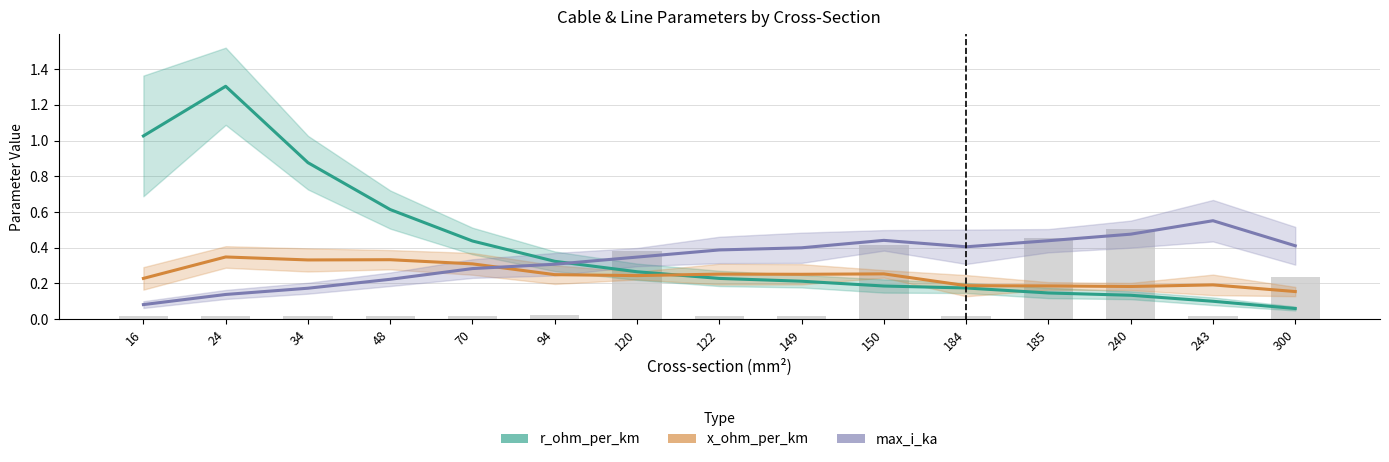

What is the average value of the x_ohm_per_km series?

0.2